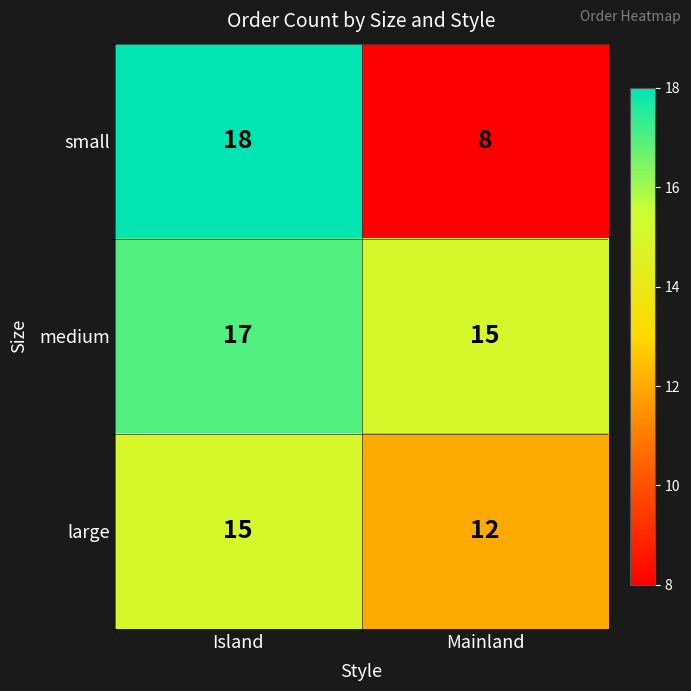

The value of large at Mainland is 17. True or false?

False